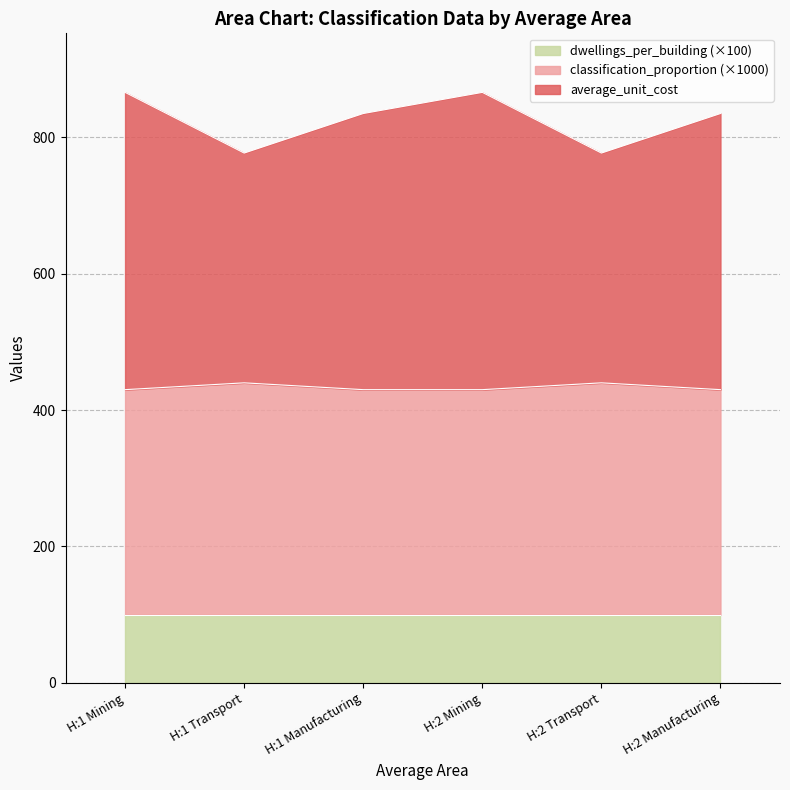

What is the maximum value shown in the chart?

866